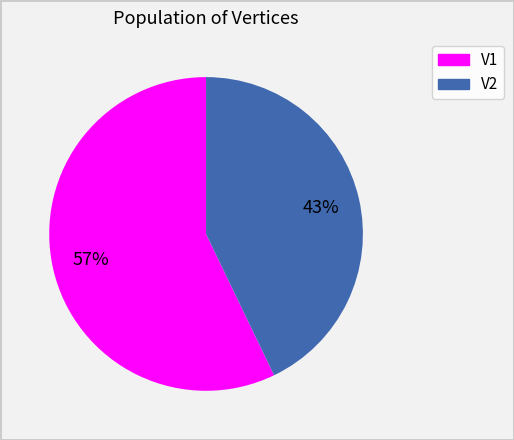

Approximately how many times larger is the value at V1 compared to V2?

1.3